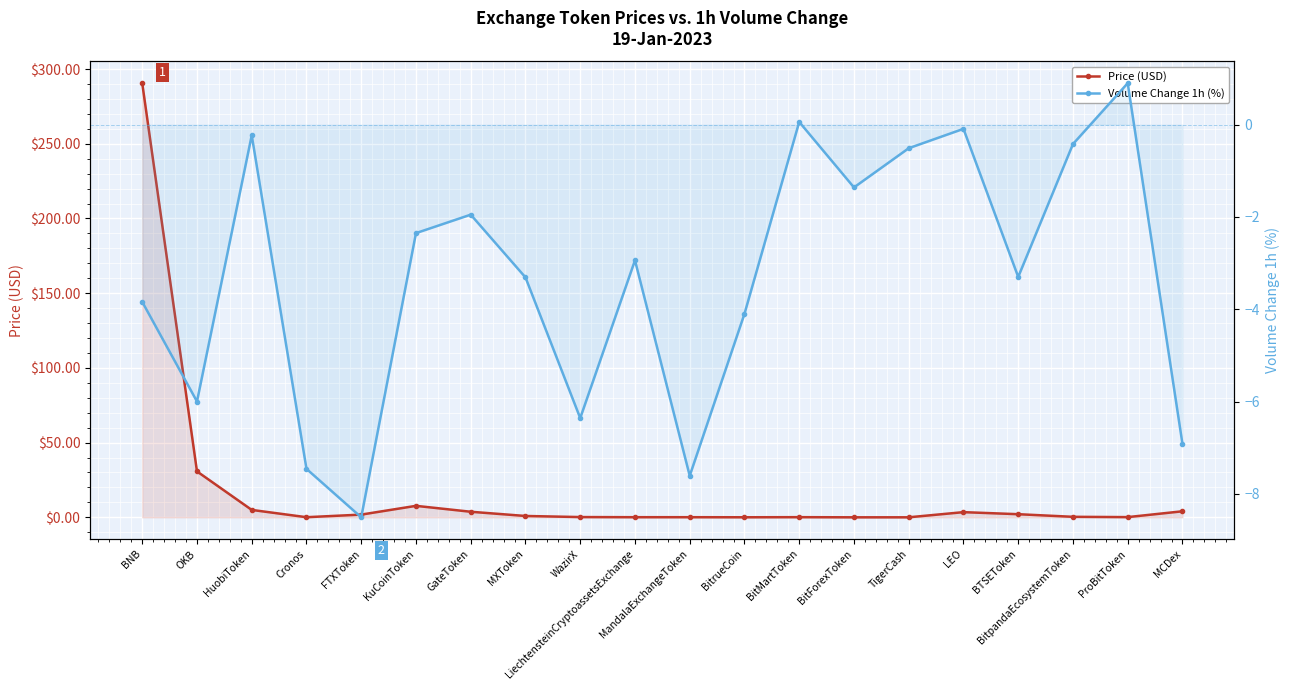

Rank the categories by Price (USD) value from highest to lowest.

BNB, OKB, KuCoinToken, HuobiToken, MCDex, GateToken, LEO, BTSEToken, FTXToken, MXToken, BitpandaEcosystemToken, WazirX, ProBitToken, BitMartToken, MandalaExchangeToken, LiechtensteinCryptoassetsExchange, Cronos, BitrueCoin, TigerCash, BitForexToken